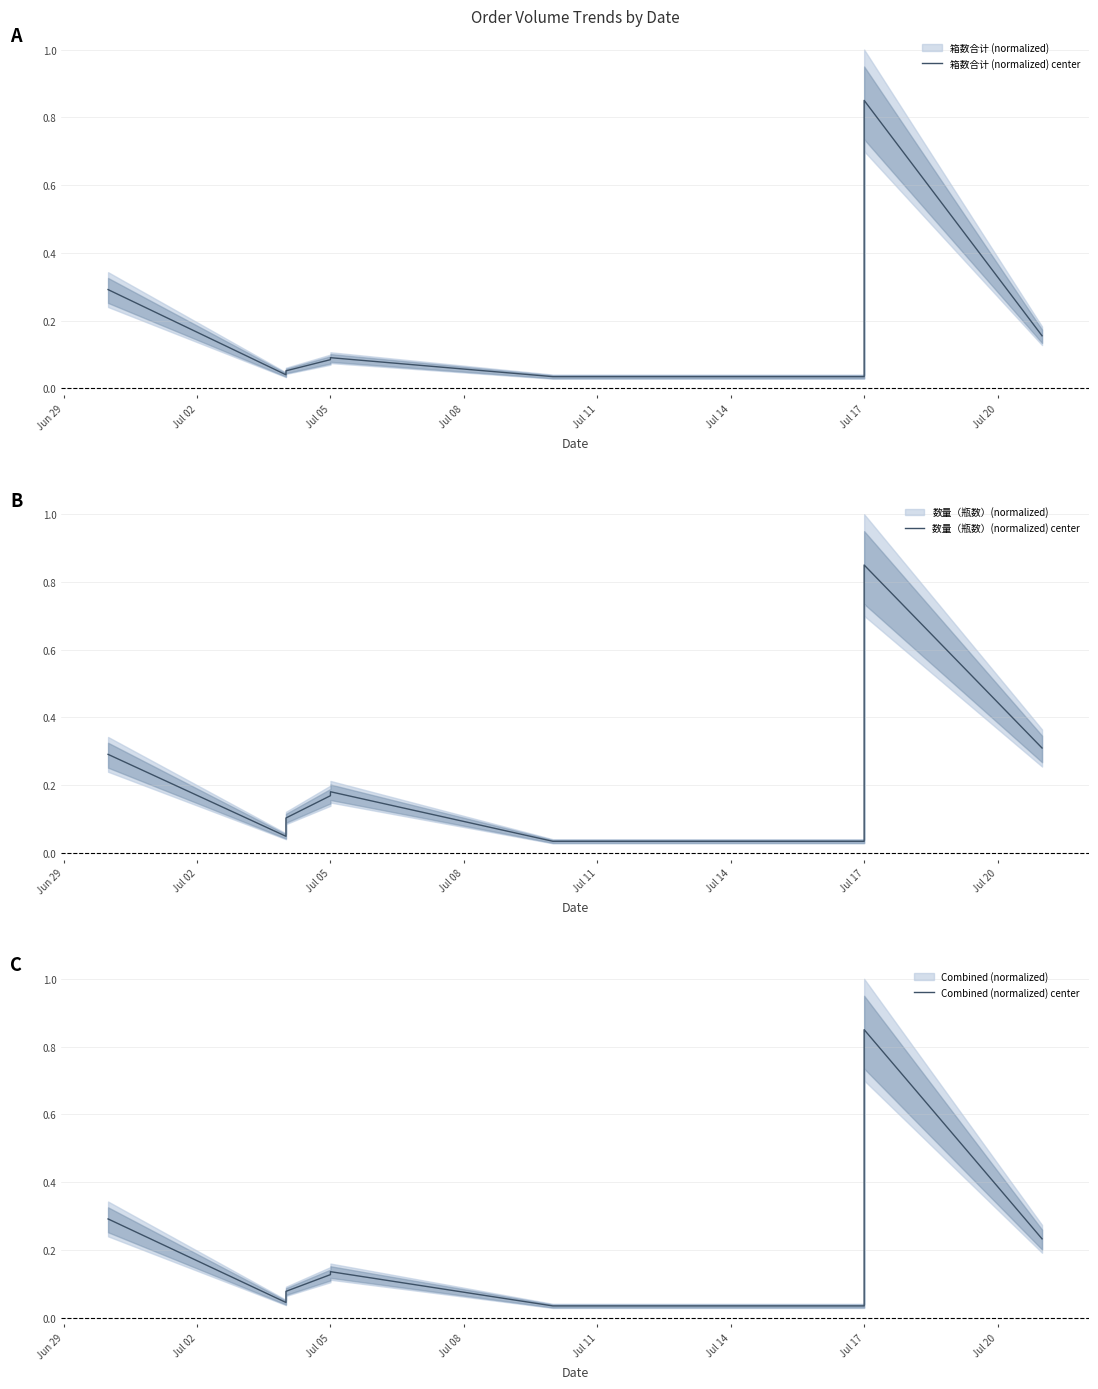

Is it true that Combined (normalized) center equals 0.1 at Jul 02?

False